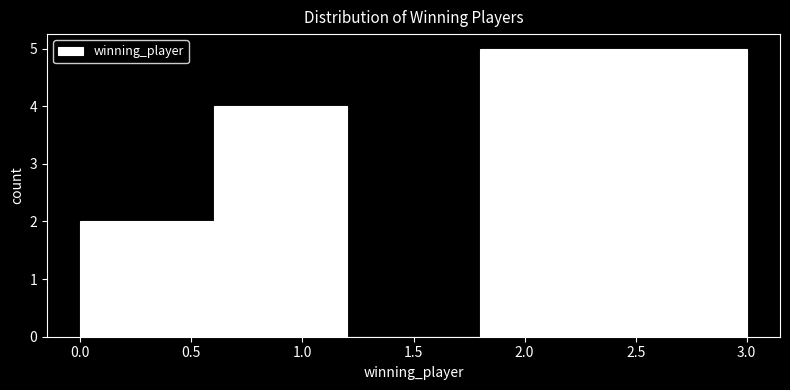

How tall is the bar that spans 0.0 to 0.6 on the x-axis? The values are not printed on the chart, so give them approximately, as read against the axis.

2